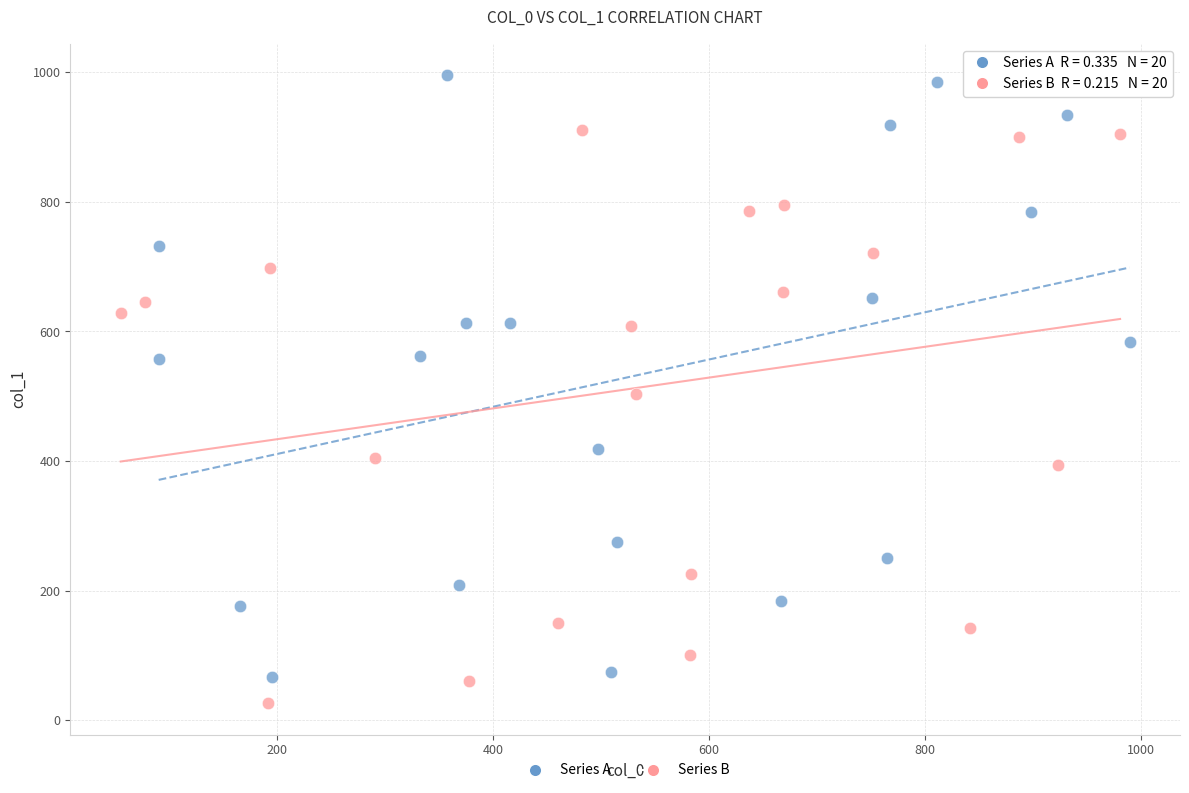

Which series contains the highest Y value?

Series A